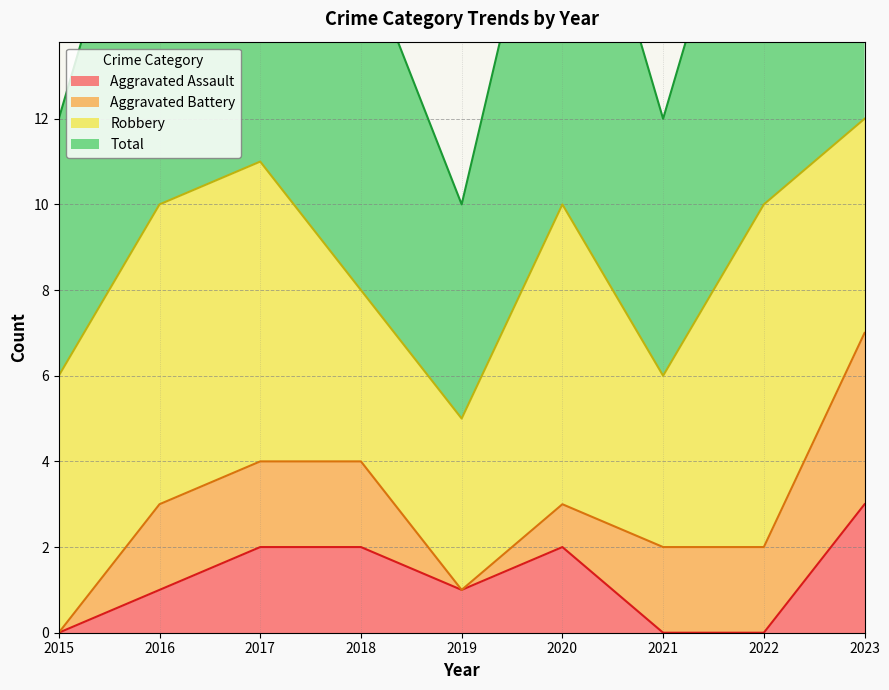

What is the highest value of the Aggravated Assault series?

3